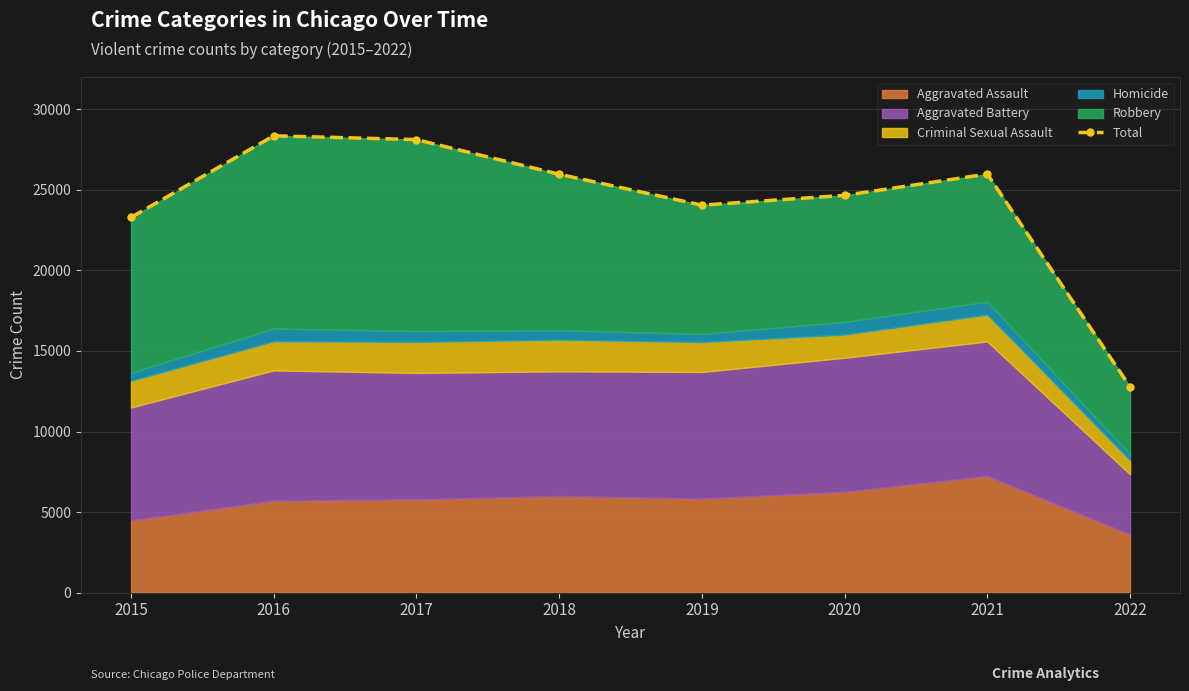

Reading left to right, what are all the values shown in this chart?

2015=23287	2016=28350	2017=28116	2018=25967	2019=24048	2020=24657	2021=25977	2022=12774